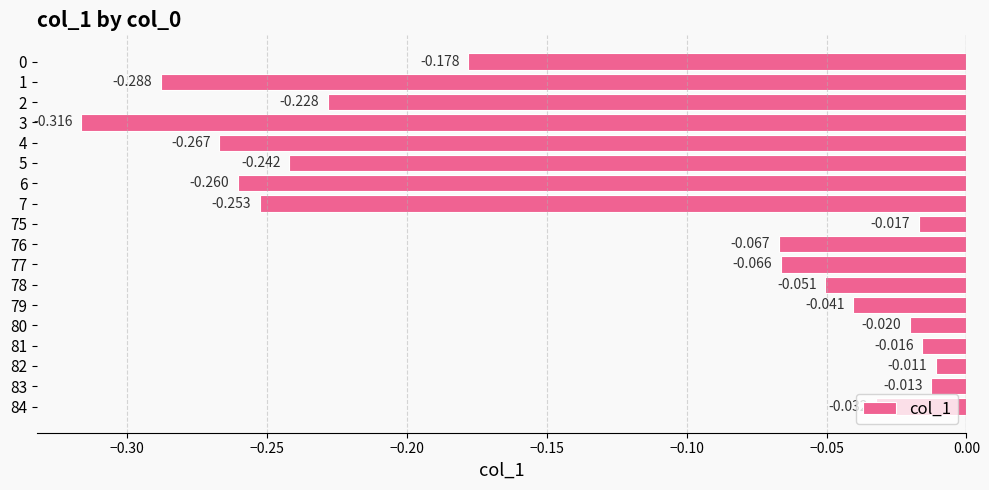

What is the sum of all values?

-2.4